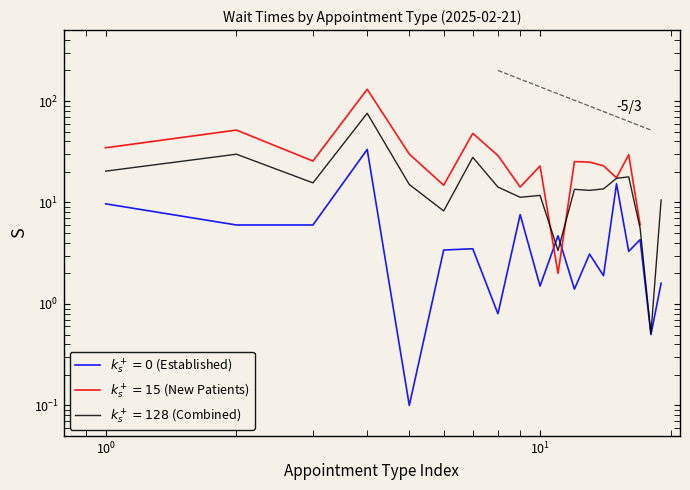

Is it true that the value at ORTHOPEDICS is 4.7?

False